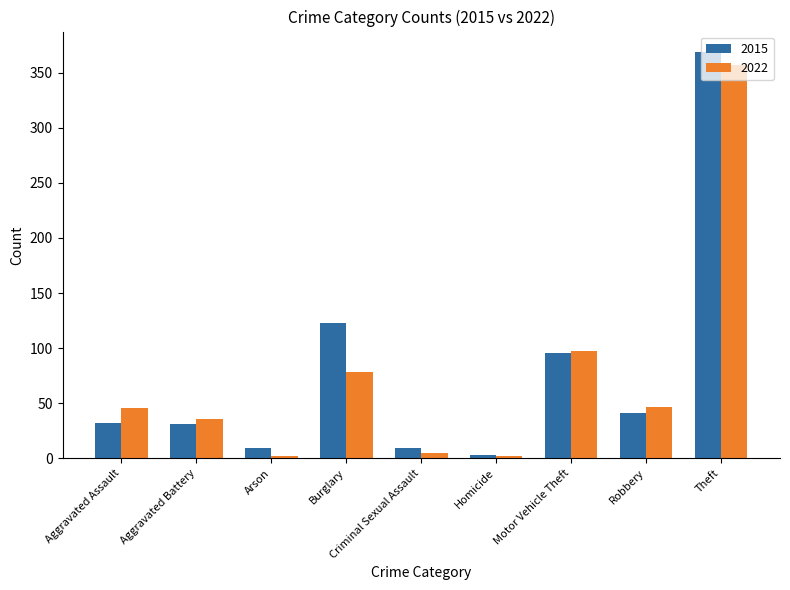

What is the label of the 4th bar from the right?

Homicide